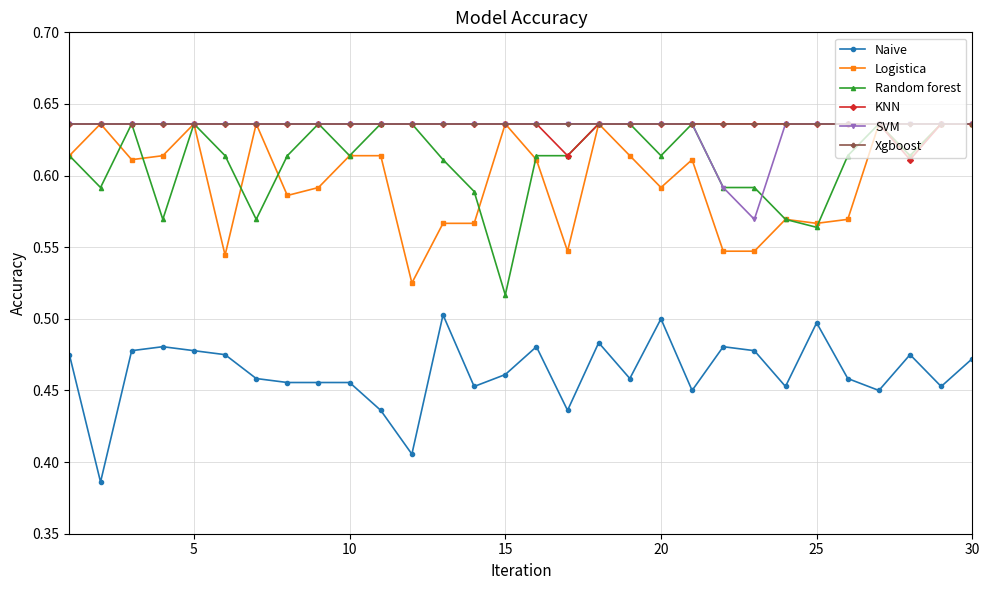

True or false: Logistica and Naive intersect in this chart.

False